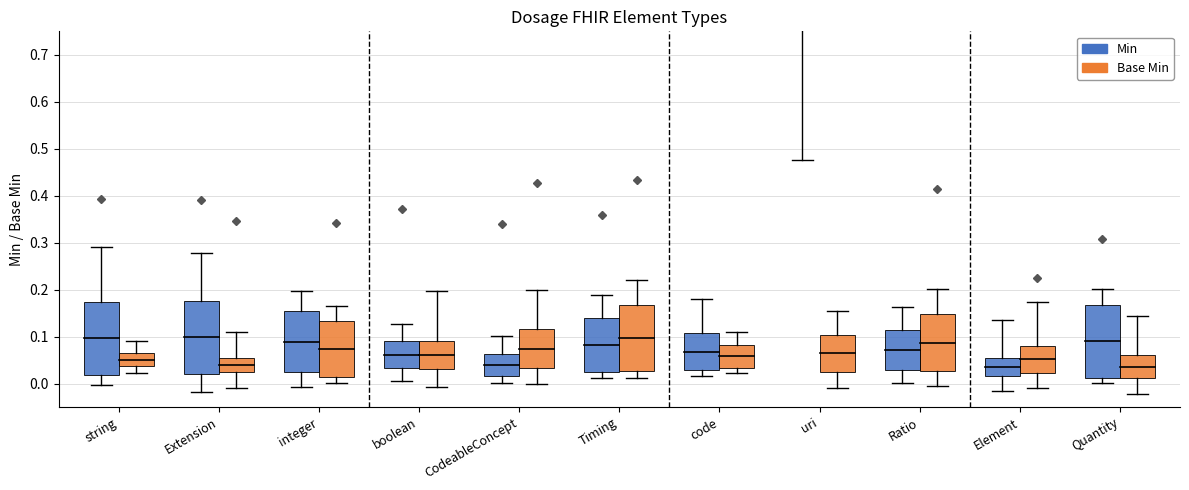

Reading left to right, what are all the values shown in this chart?

Min: 0.2	0.2	0.1	0.1	0.0	0.1	0.1	0.1	0.1	0.0	0.2
Base Min: 0.0	0.0	0.1	0.1	0.1	0.1	0.0	0.1	0.1	0.1	0.0